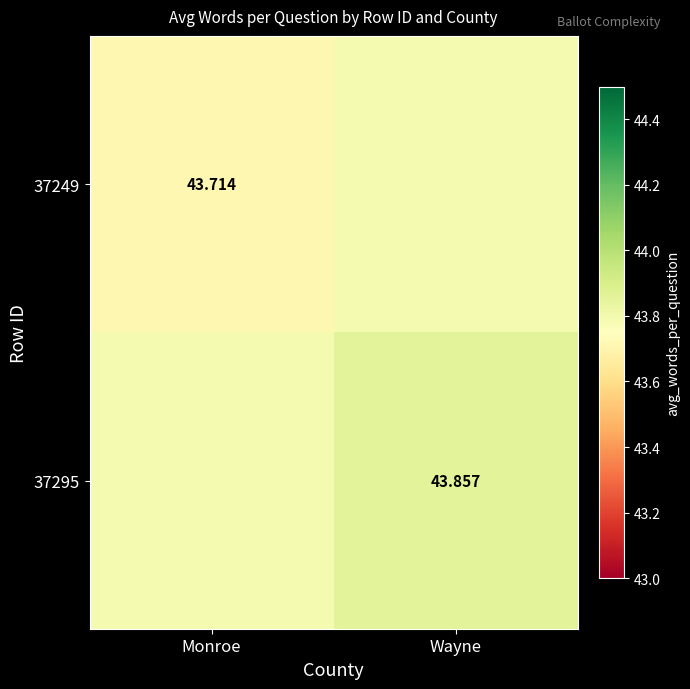

Which series has the largest range (max minus min)?

37249